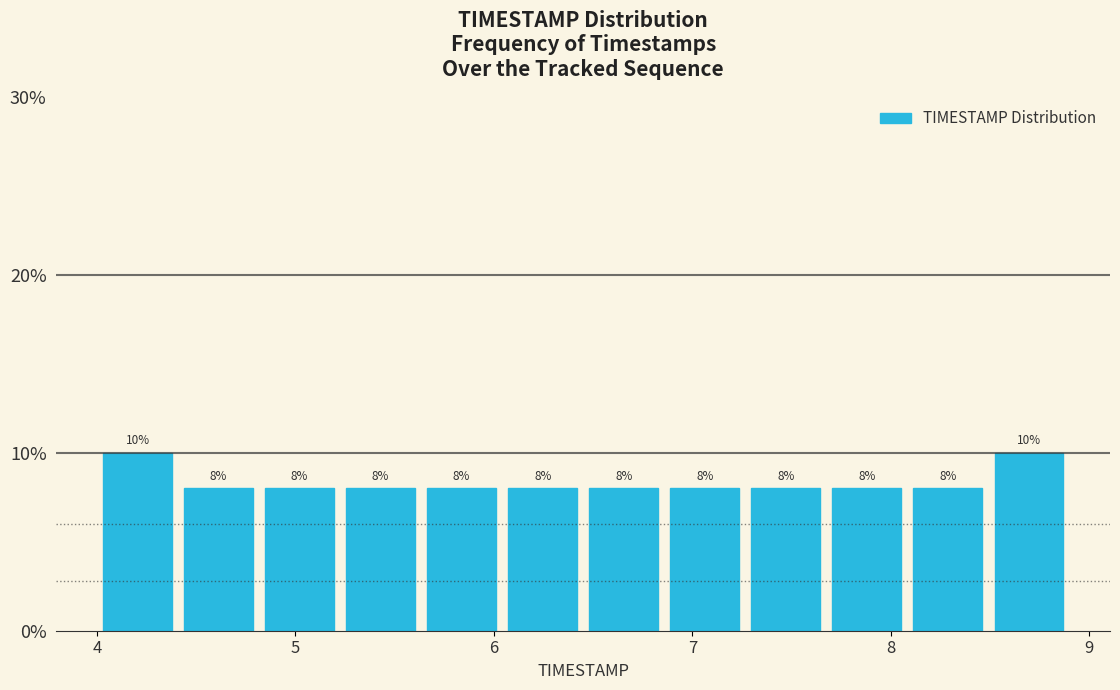

What is the height of the bar covering 8.5 to 8.9 on the x-axis? The bar edges are not printed on the chart, so give them approximately, as read against the axis.

10